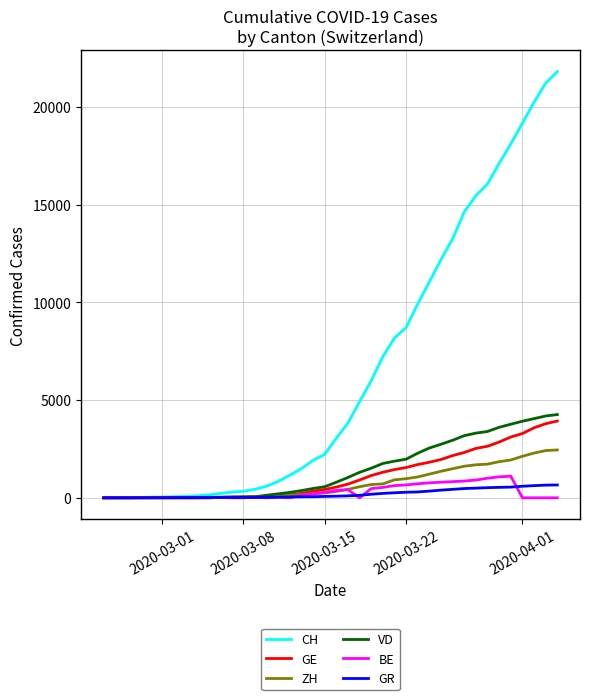

Count the number of categories in the chart.

40